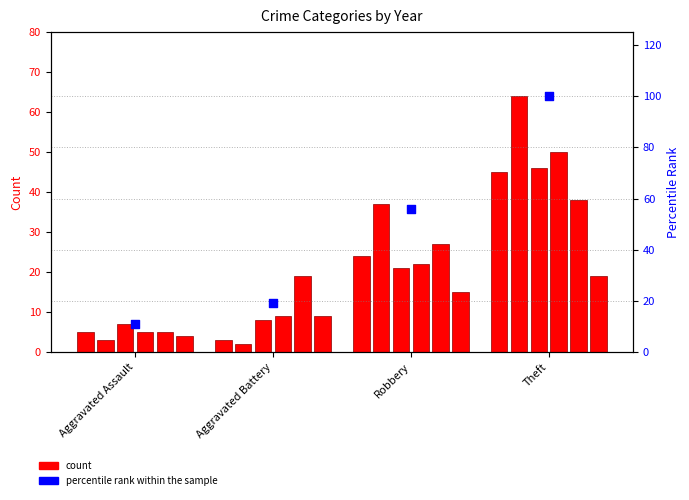

What is the ratio of the value at Robbery to the value at Theft?

0.6